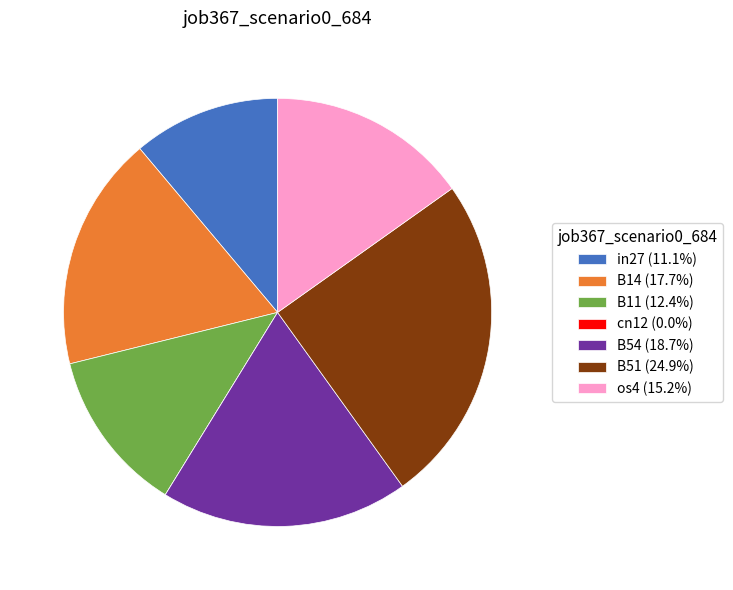

Which slice is the largest?

B51